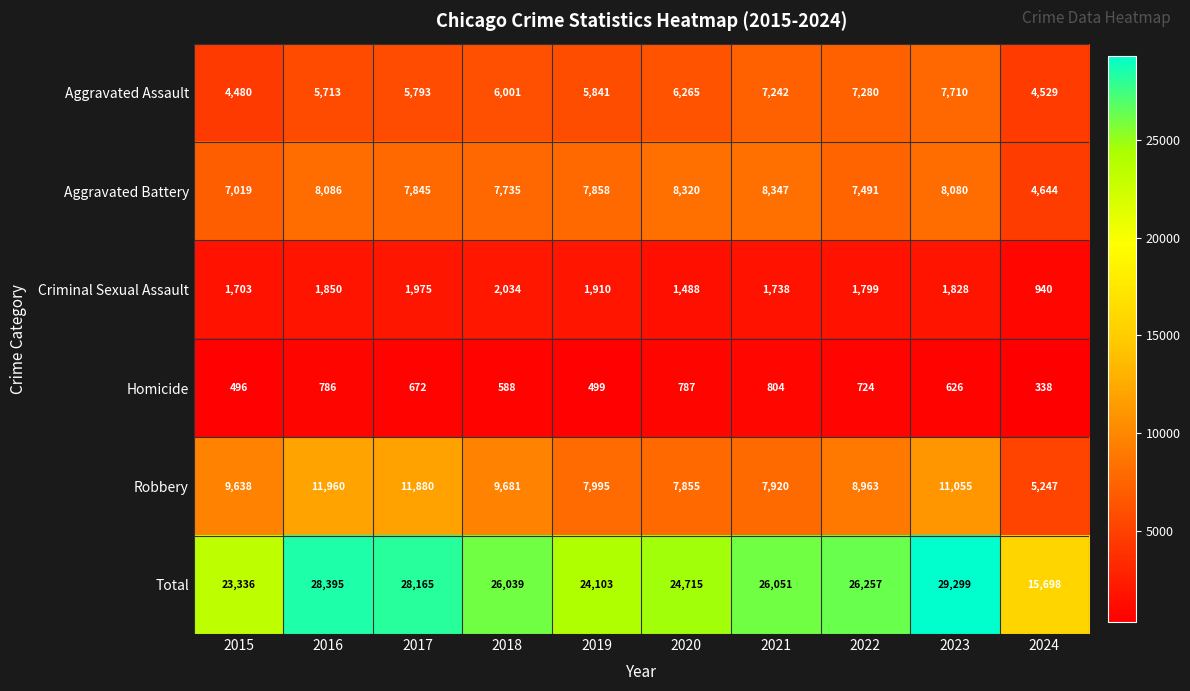

What is the difference between the maximum and second lowest values in the Criminal Sexual Assault series?

546